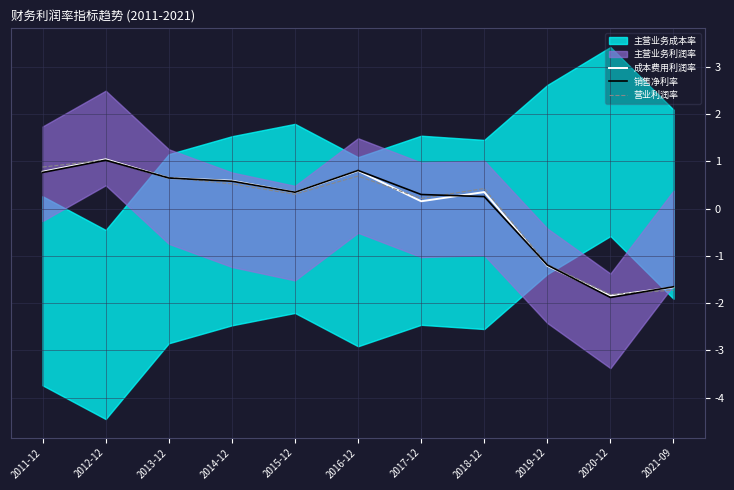

How many values in the 成本费用利润率 series exceed 0?

8